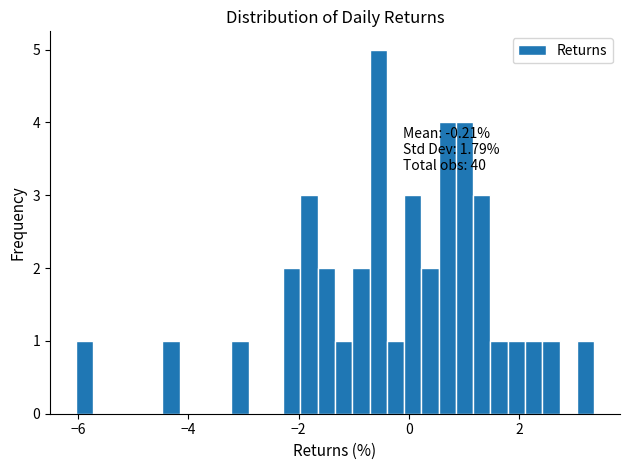

Read against the x-axis, roughly where is the centre of the tallest bar?

-0.6